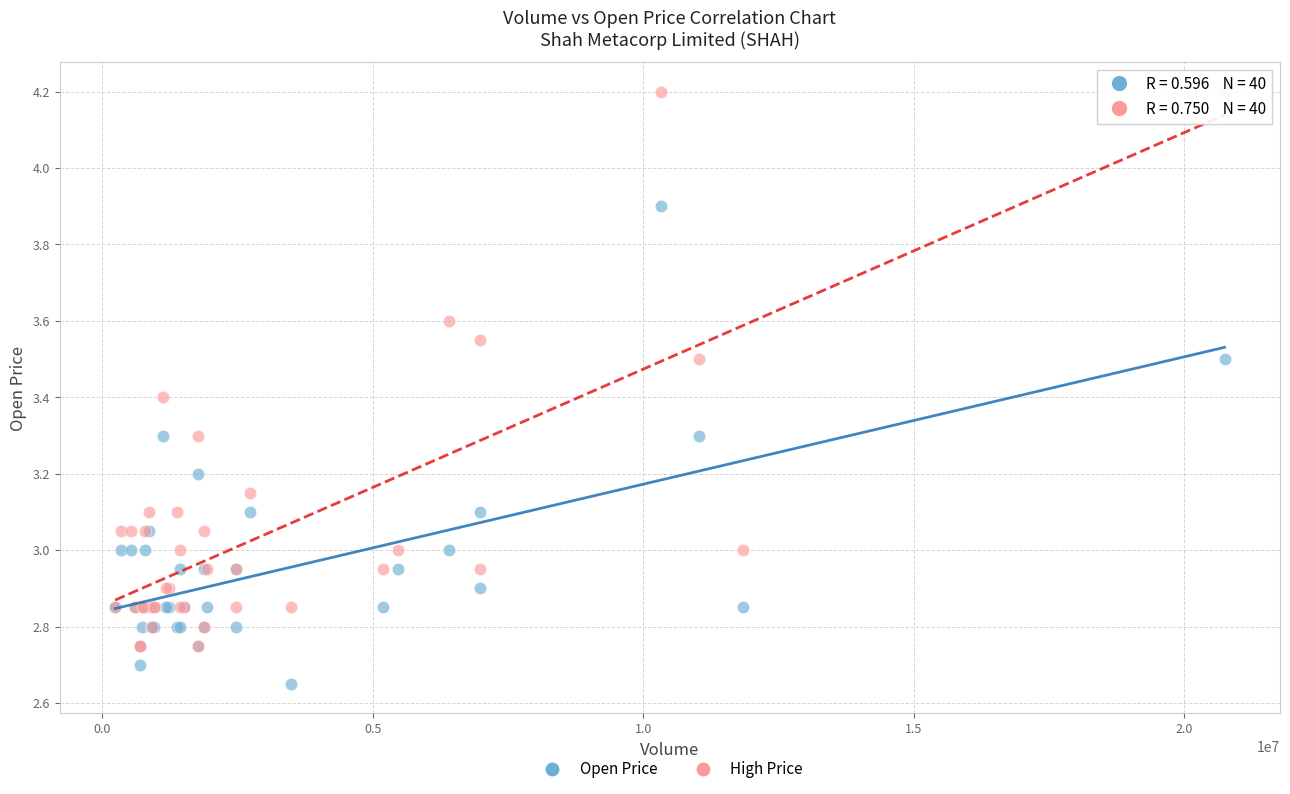

Which series has the largest Y range (max minus min)?

High Price